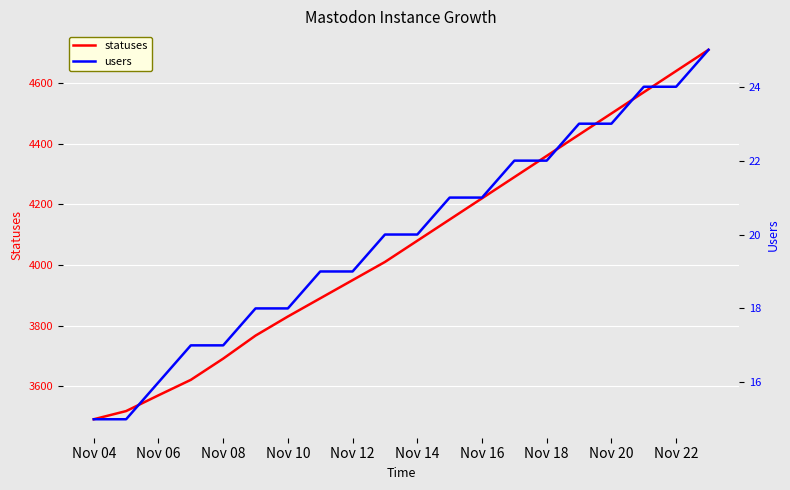

What is the highest value of the statuses series?

4710